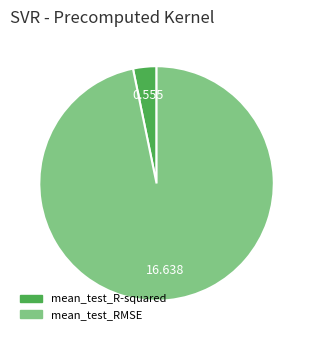

Which category accounts for the majority?

mean_test_RMSE